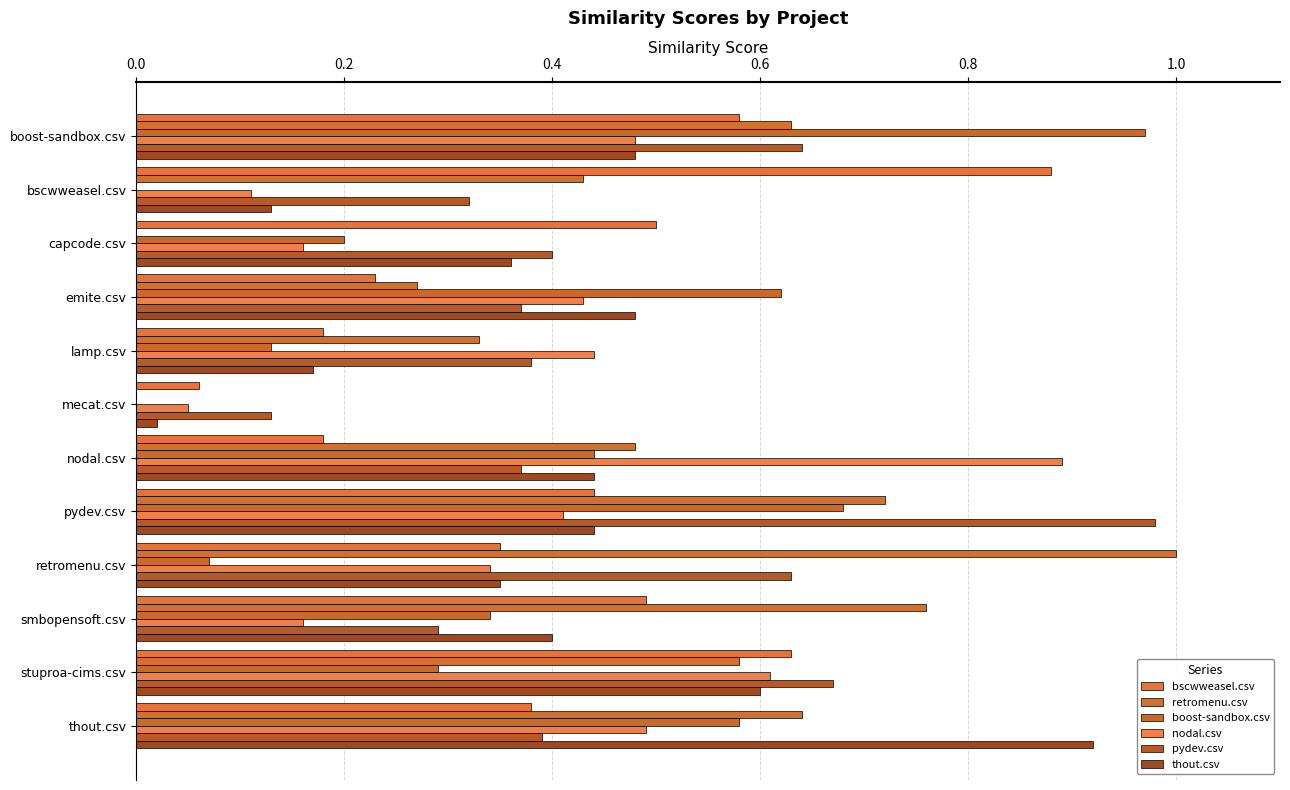

List the series in order of their peak value, lowest first.

bscwweasel.csv, nodal.csv, thout.csv, boost-sandbox.csv, pydev.csv, retromenu.csv